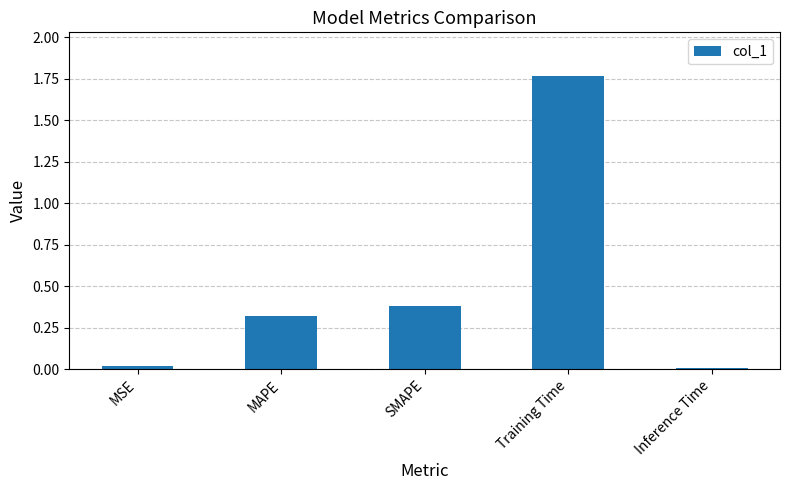

True or false: the data shows 0.0 at MSE.

True